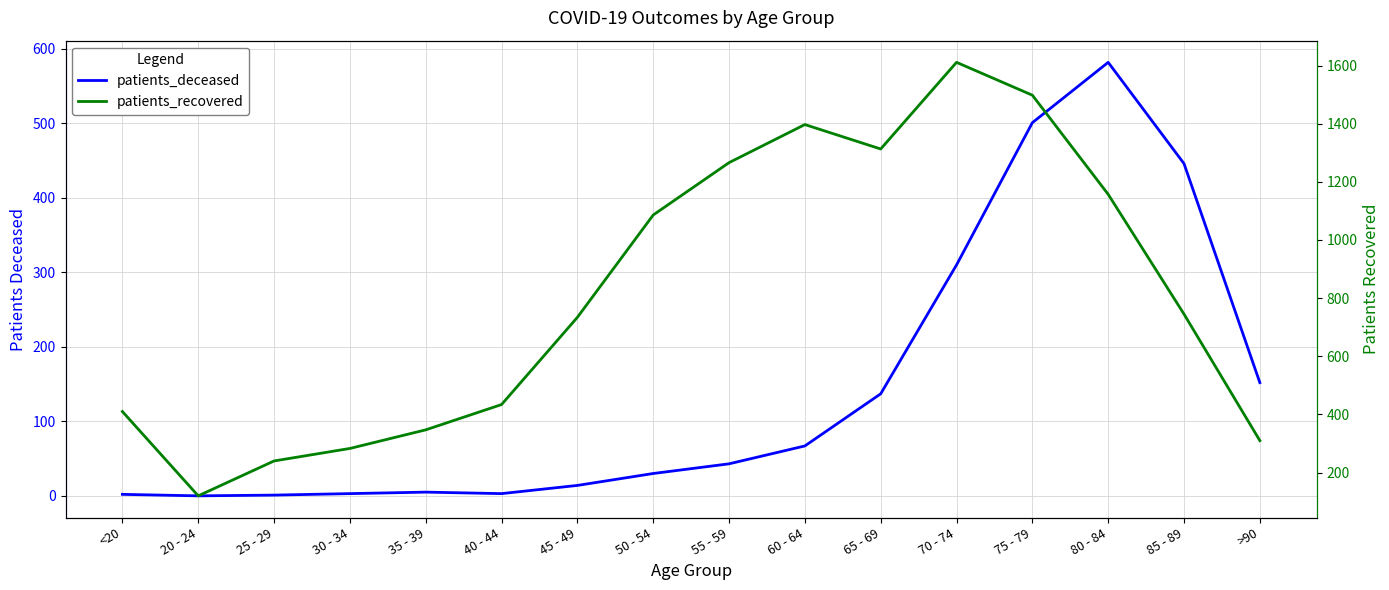

Rank the series by their maximum value, from lowest to highest.

patients_deceased, patients_recovered